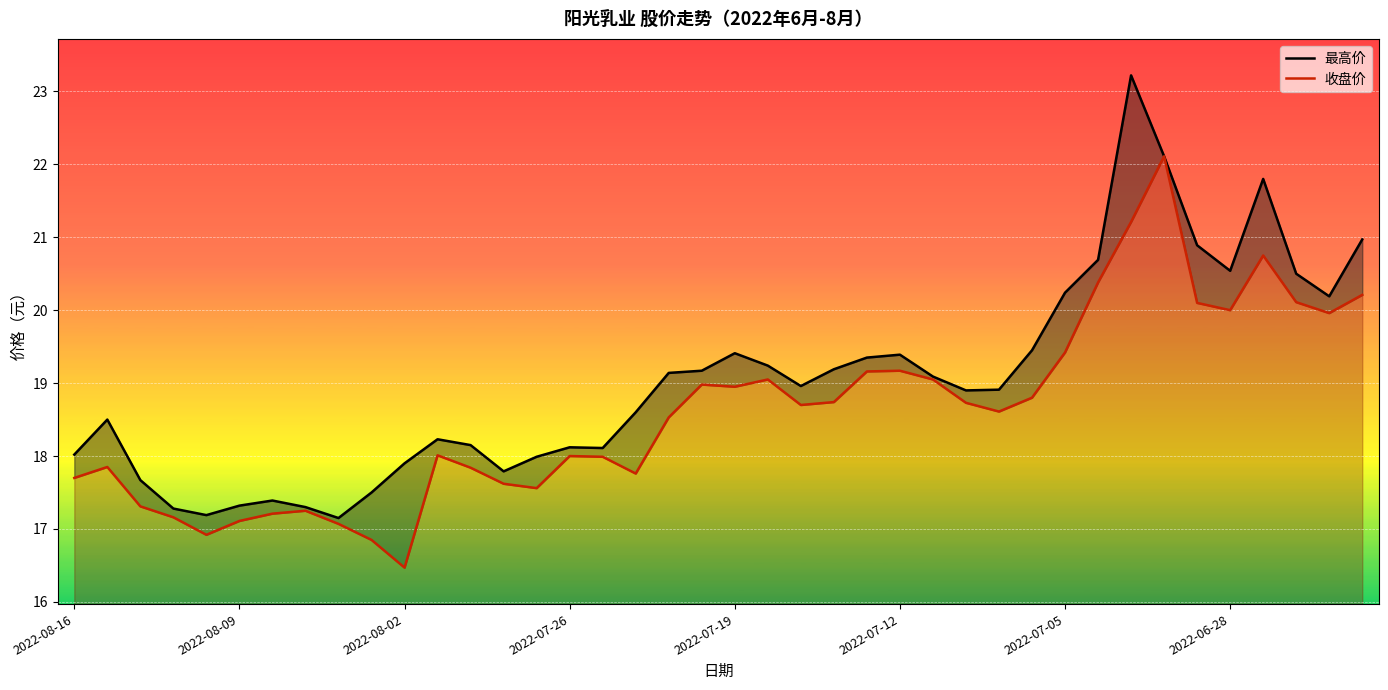

List the series in order of their overall mean, lowest first.

收盘价, 最高价